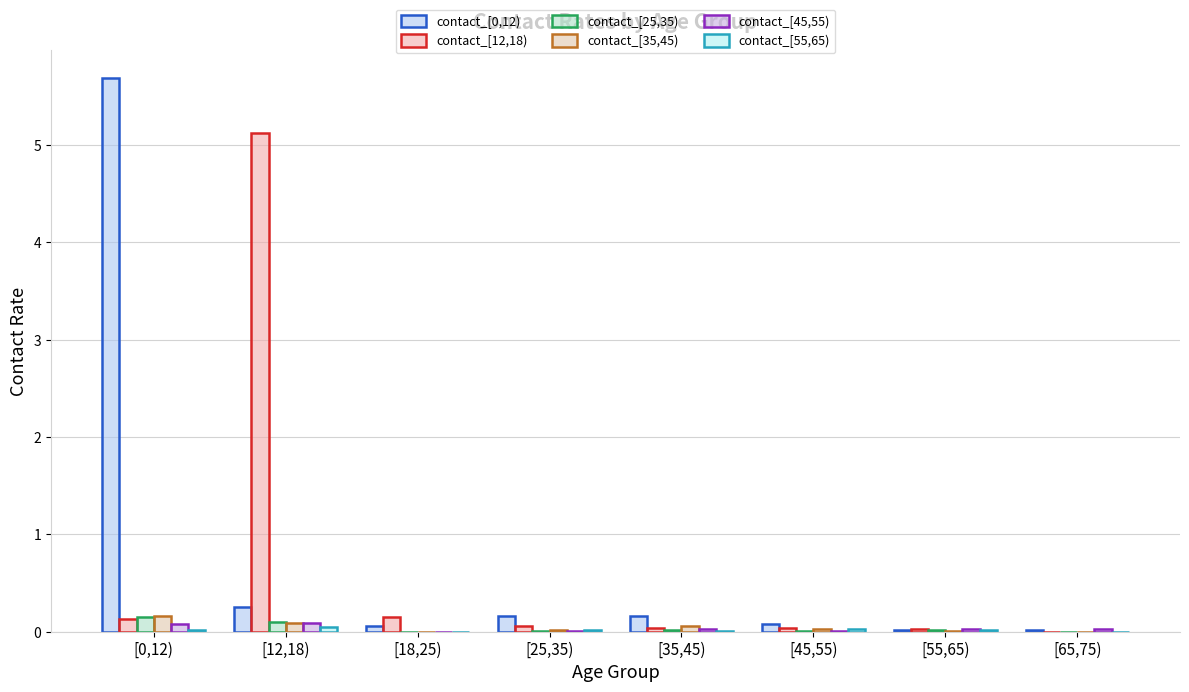

What is the total value across all series at [25,35)?

0.3